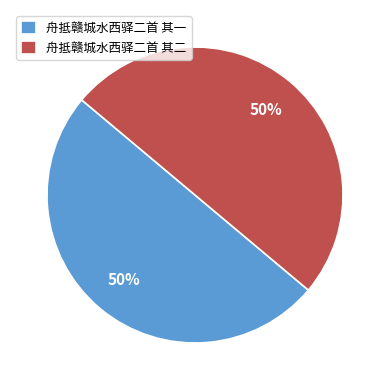

Count the number of slices in the pie.

2